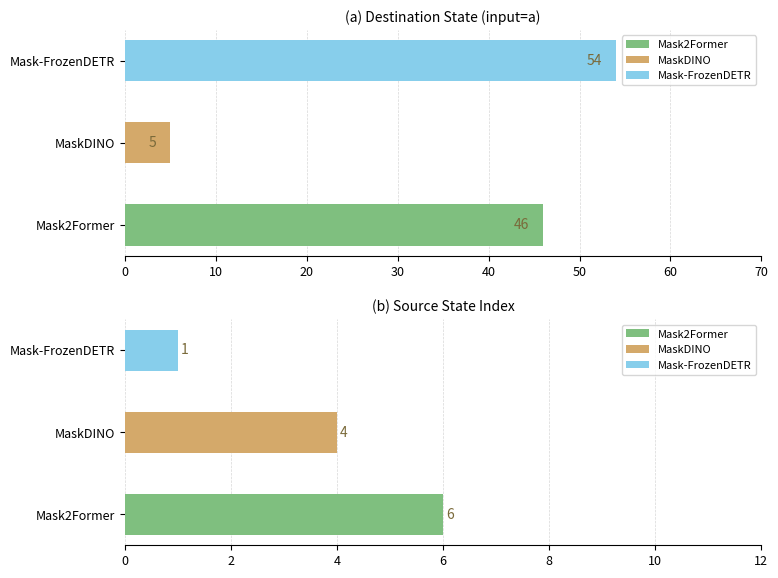

What value does the source_state series have at State 6, to the nearest 10?

10